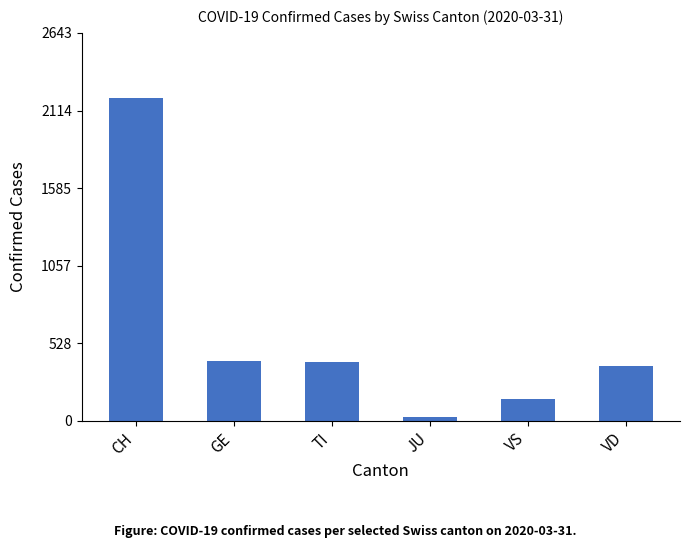

Read the value at VS, to the nearest 10.

150